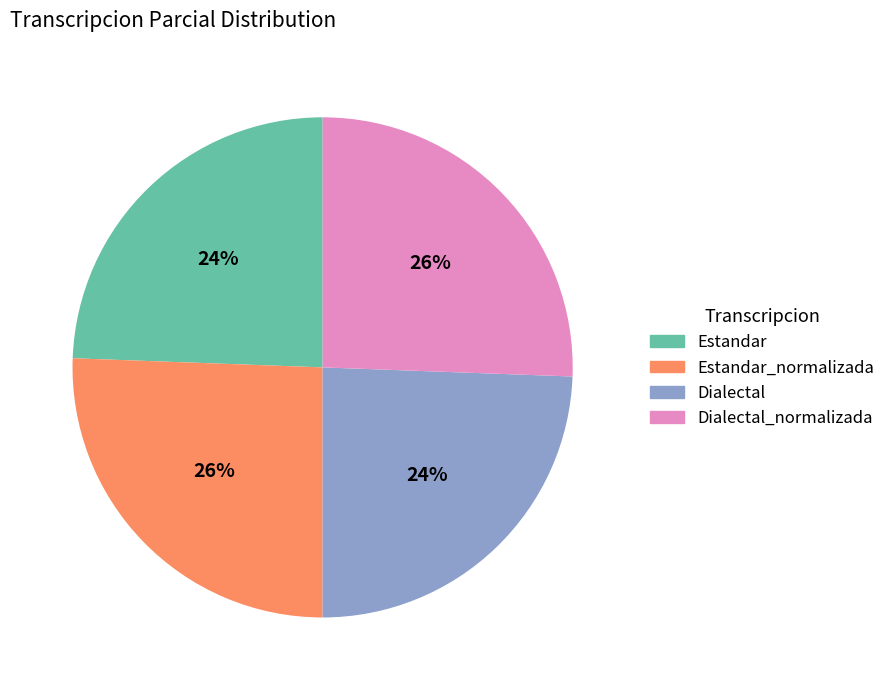

Is there any slice that represents more than half of the pie?

No